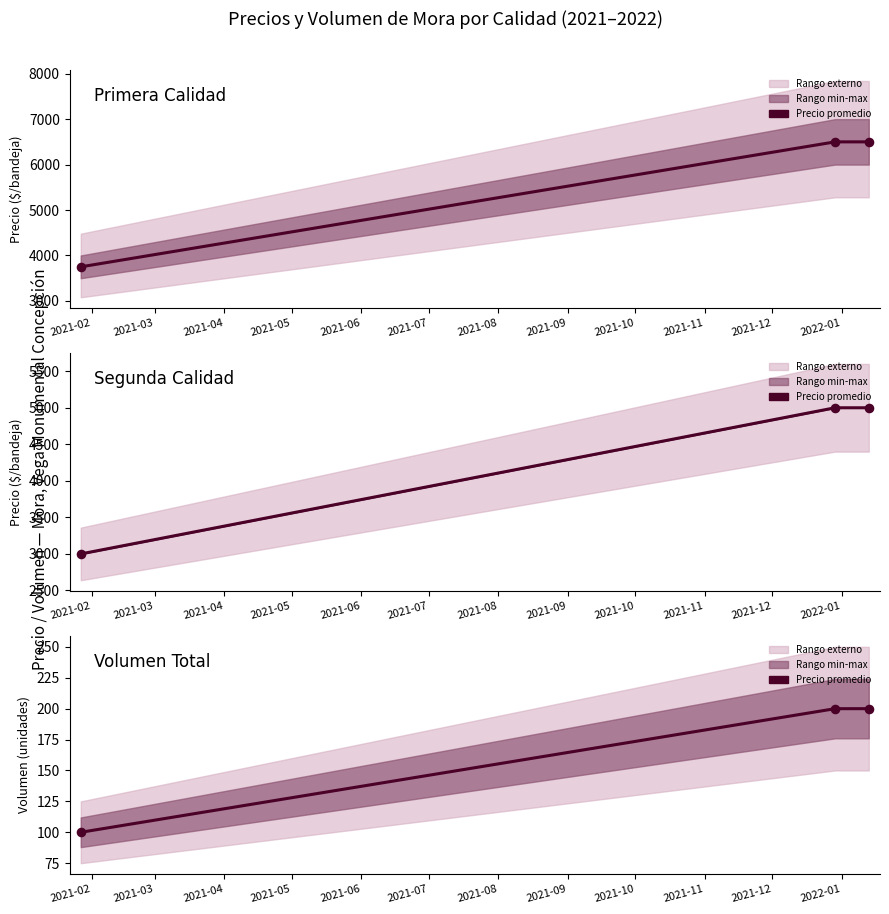

Which series contains the lowest Y value?

Volumen Total